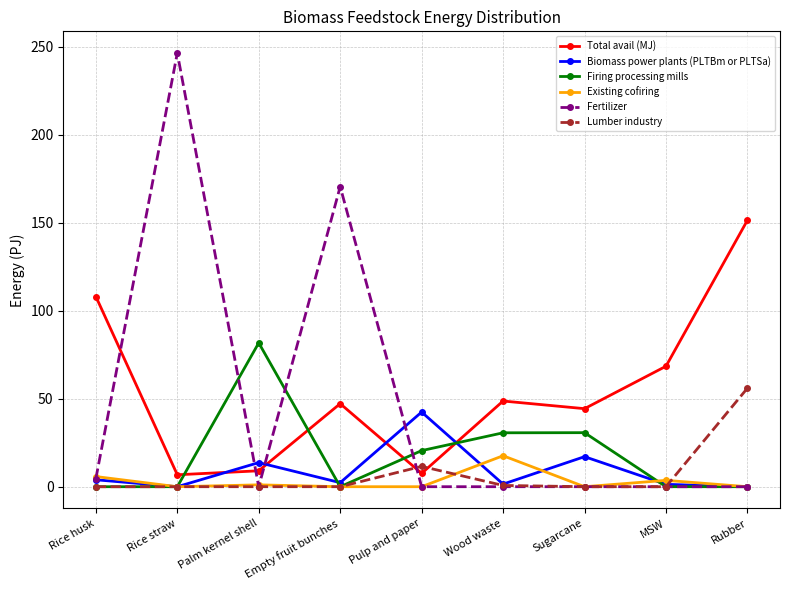

Does the chart display data point markers on the line(s)?

Yes